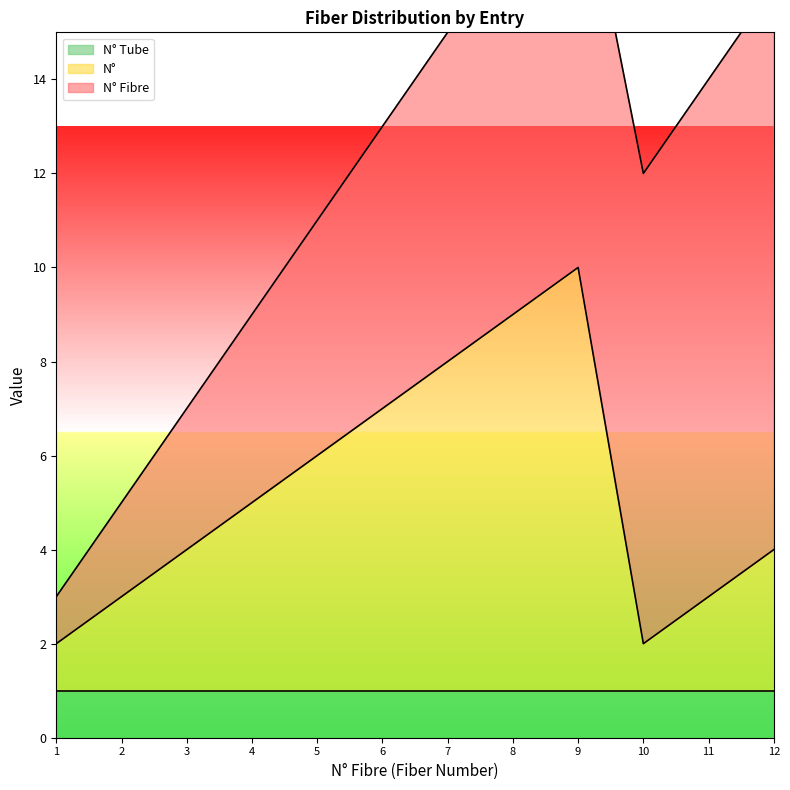

What is the maximum value for N°?

10